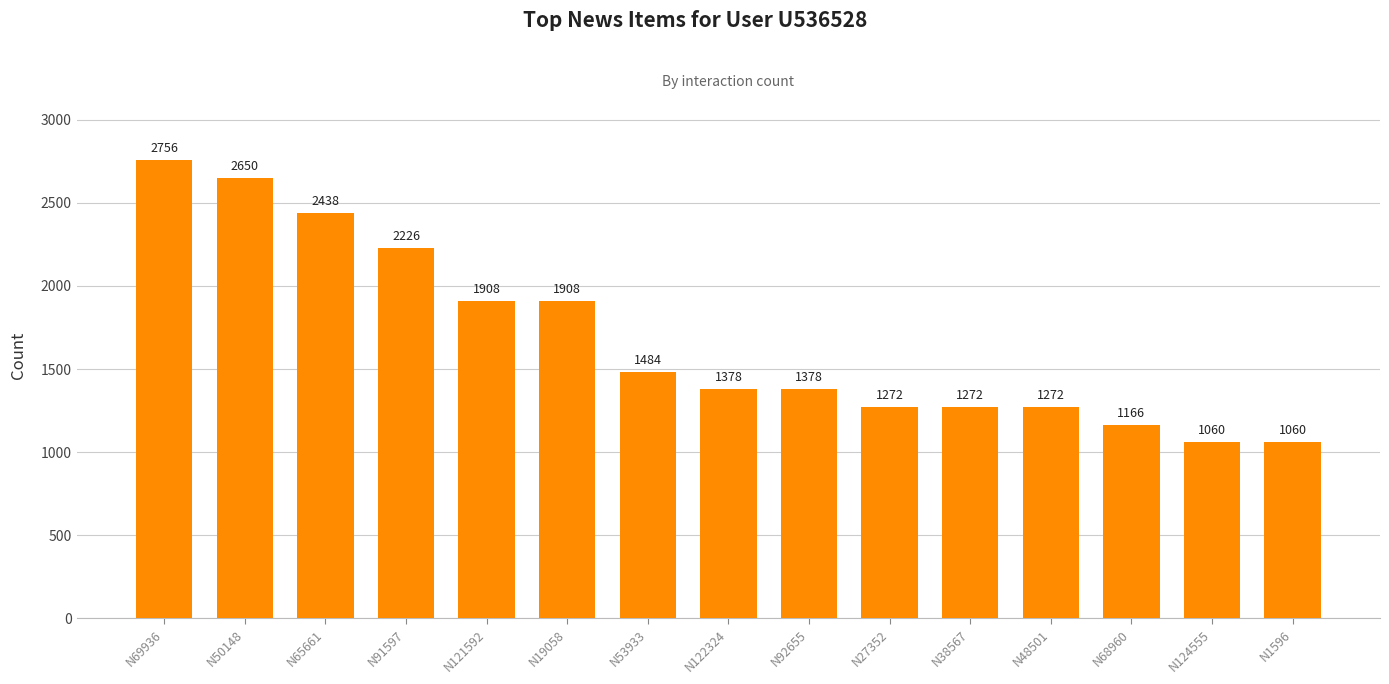

What is the sum of the values at N53933 and N68960?

2650